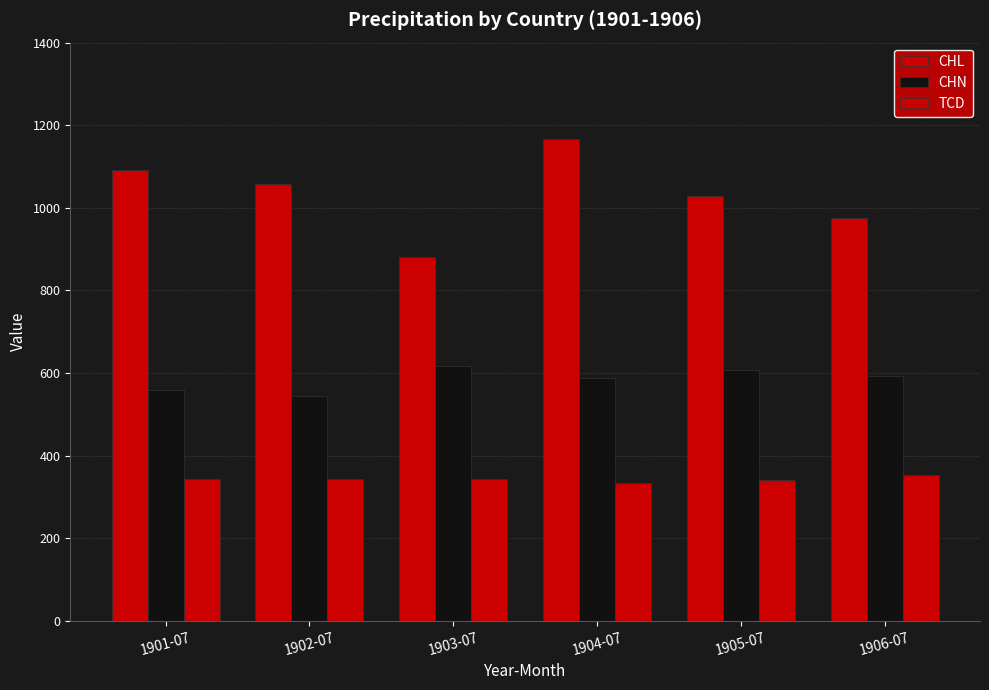

How many data points does each series have?

6